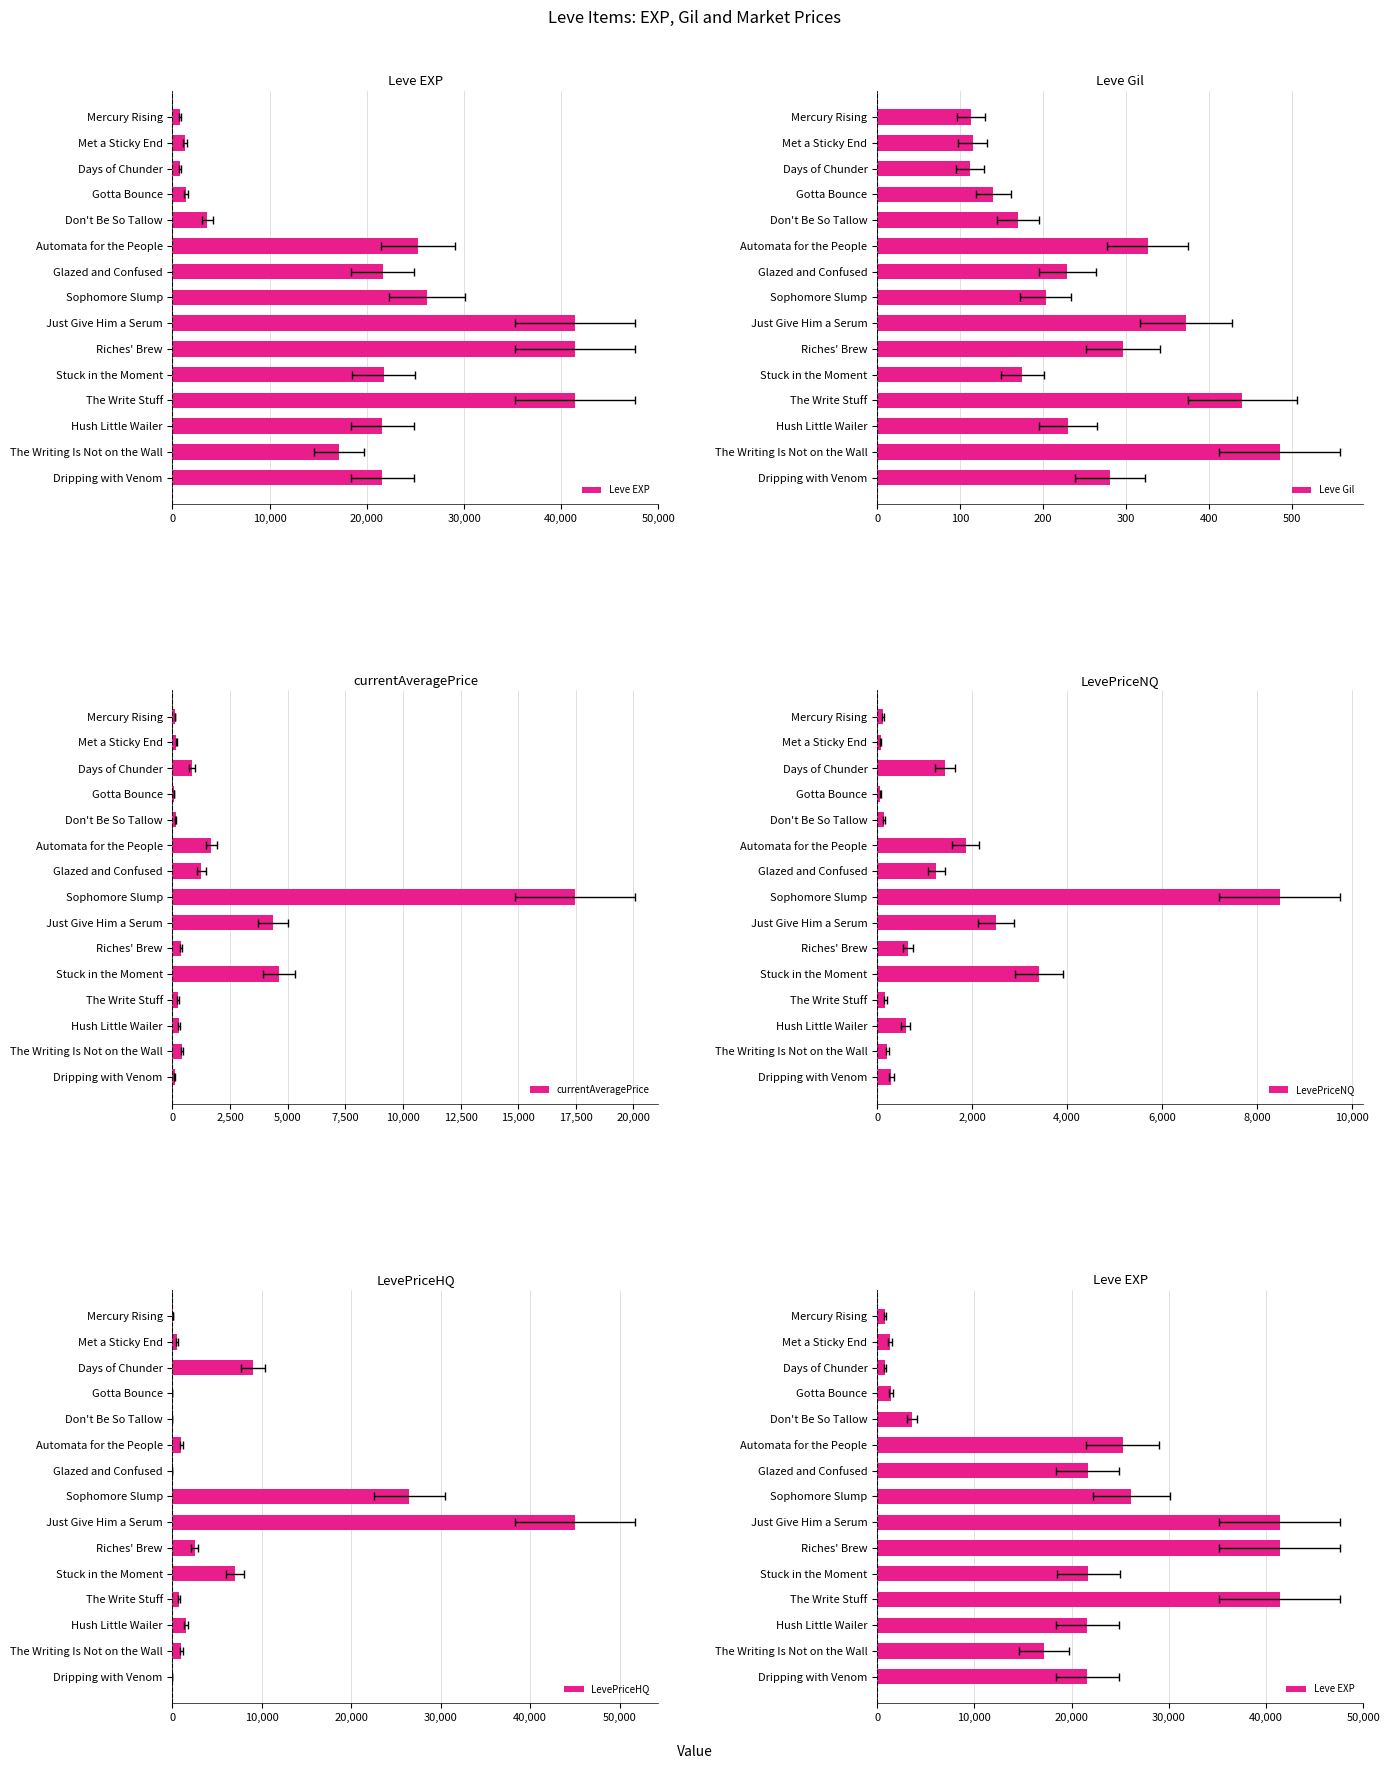

Reading left to right, transcribe all the data shown in this chart.

Leve EXP: 800.0	1330.0	800.0	1420.0	3600.0	25250.0	21650.0	26160.0	41410.0	41410.0	21740.0	41410.0	21600.0	17120.0	21600.0
Leve Gil: 113.0	115.0	112.0	140.0	170.0	326.0	229.0	203.0	372.0	296.0	175.0	440.0	230.0	485.0	281.0
currentAveragePrice: 106.2	159.8	835.0	64.8	150.5	1689.4	1247.0	17461.0	4374.8	370.1	4603.8	244.5	300.0	412.8	100.0
LevePriceNQ: 129.0	75.5	1421.5	64.8	150.5	1861.8	1247.0	8472.0	2499.0	647.5	3405.7	172.3	600.0	215.0	300.0
LevePriceHQ: 72.0	497.0	9006.0	0.0	0.0	1000.0	0.0	26450.0	45000.0	2499.0	7000.0	750.0	1500.0	1006.0	0.0